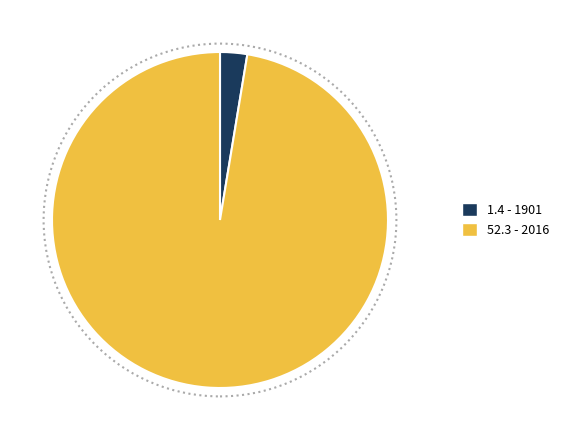

Is there a majority slice in this chart?

Yes